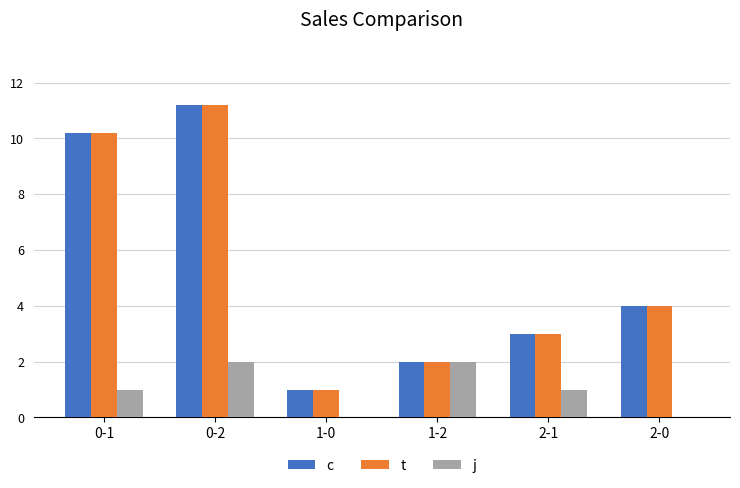

Count the number of categories in the chart.

6